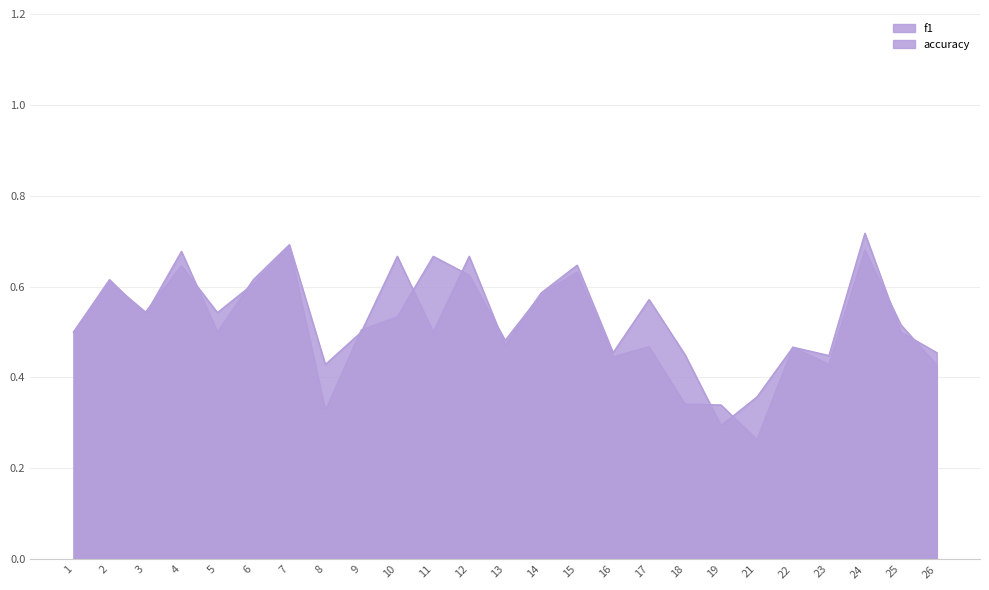

Which series ends up on top after the final intersection of f1 and accuracy?

accuracy